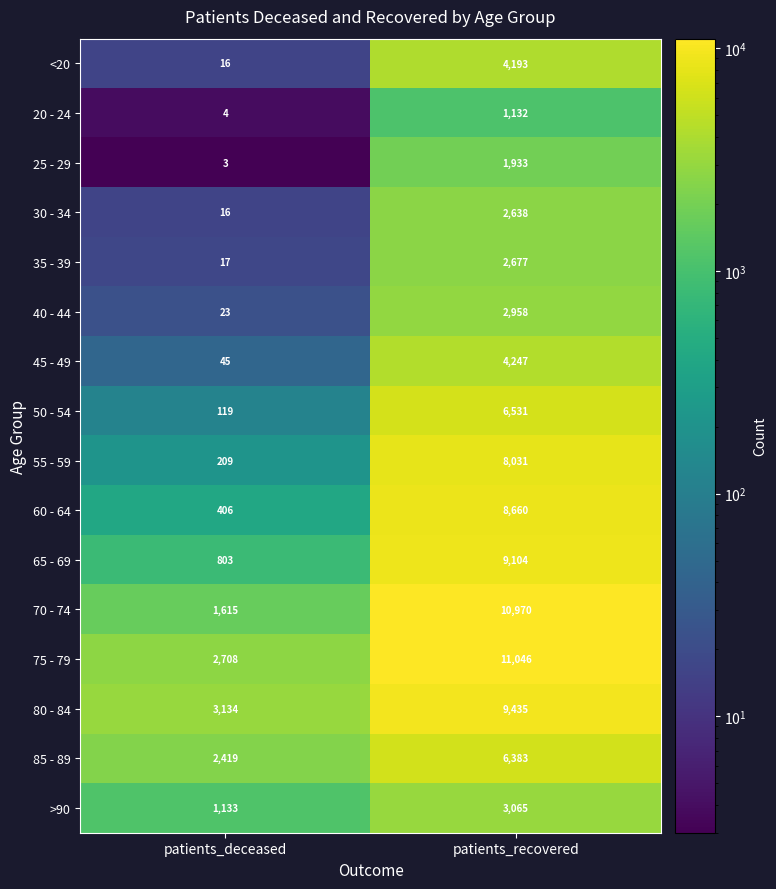

What is the total value across all series at patients_recovered?

93003